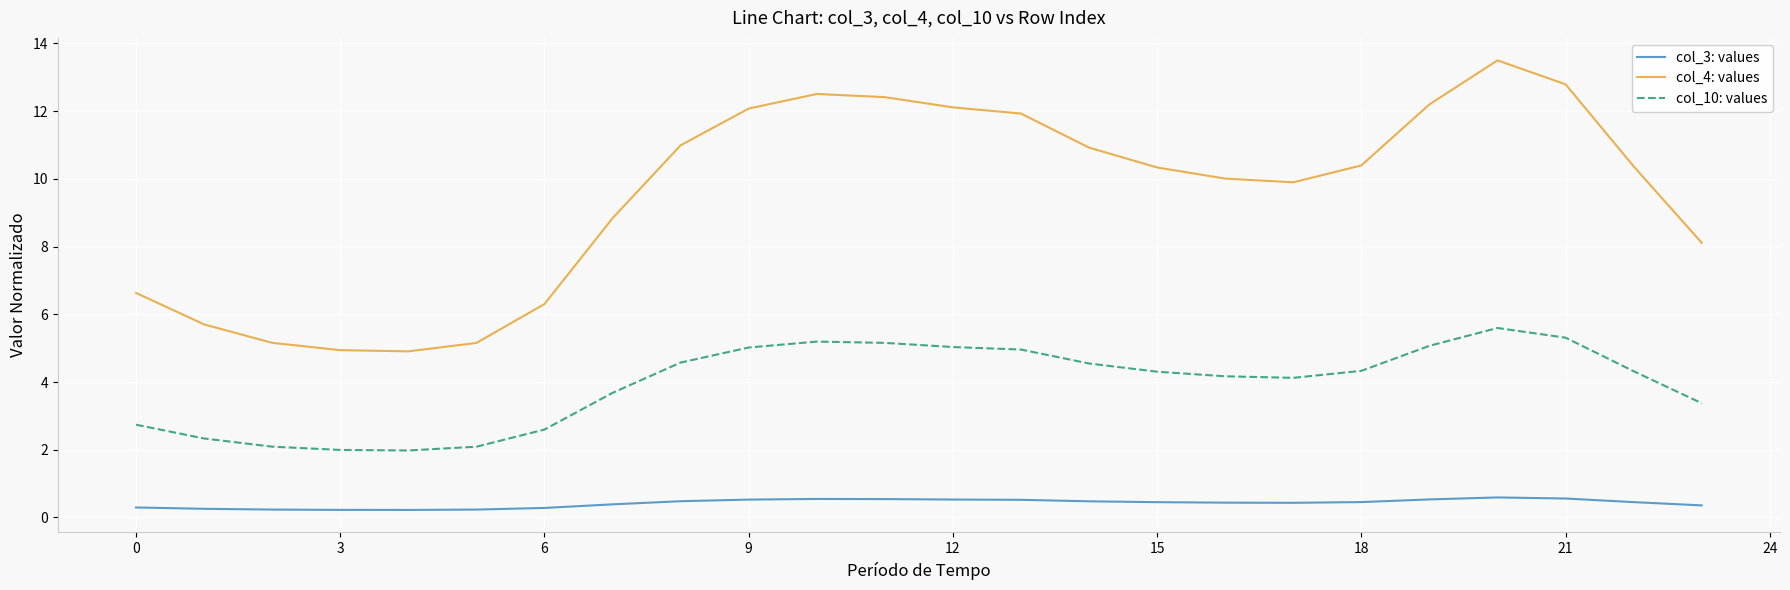

What is the lowest value of the col_10: values series?

2.0